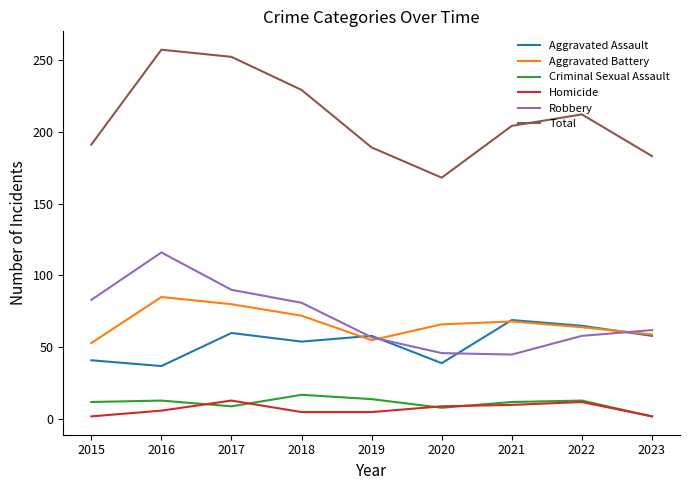

Which series has the largest range (max minus min)?

Total